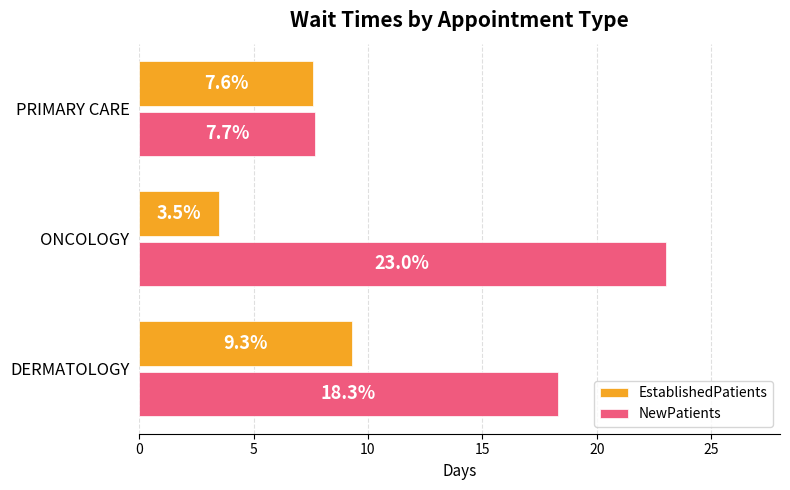

At which category is the sum across all series the highest?

DERMATOLOGY